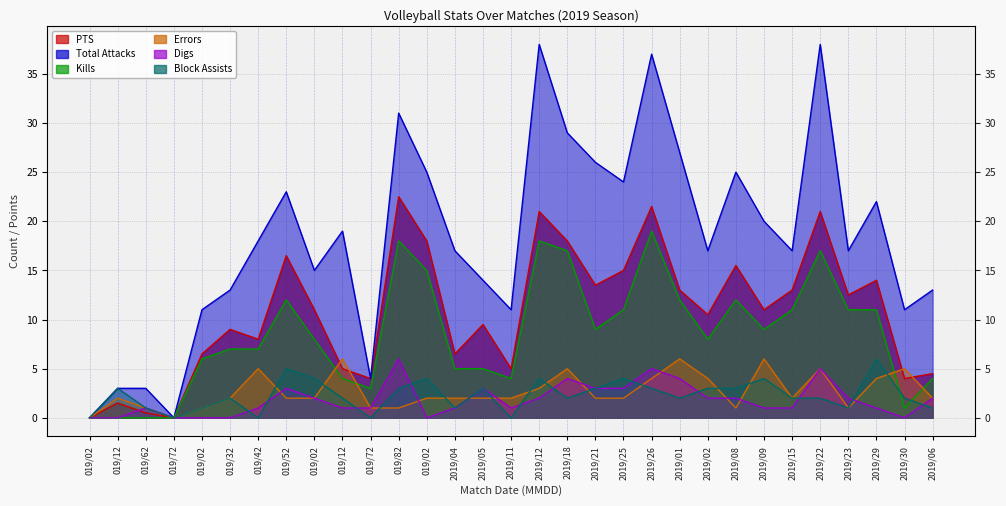

At which category does the chart reach its peak across all series?

2019/12